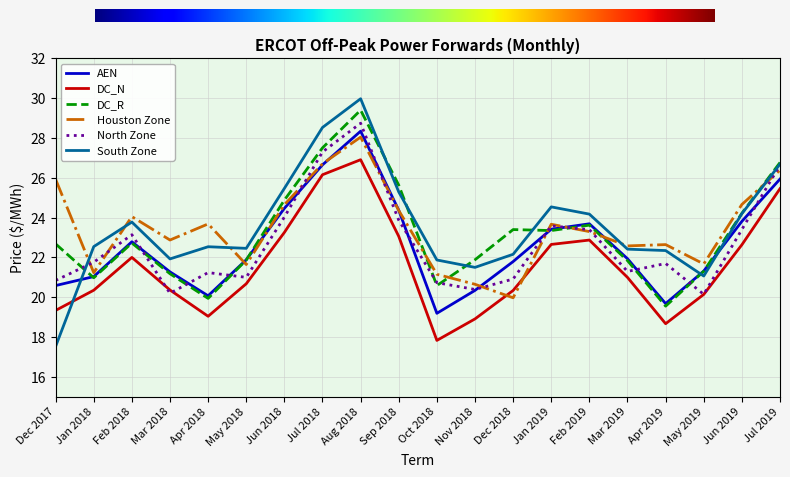

Which series ends up on top after the final intersection of Houston Zone and DC_N?

Houston Zone